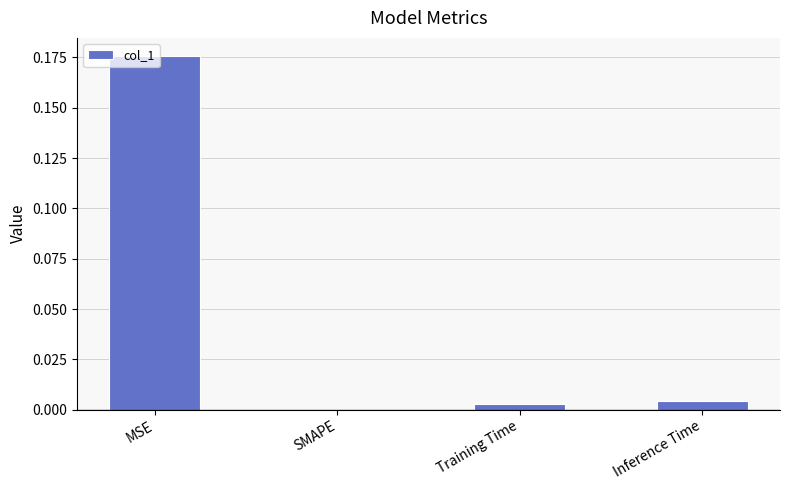

How many data points does each series have?

4